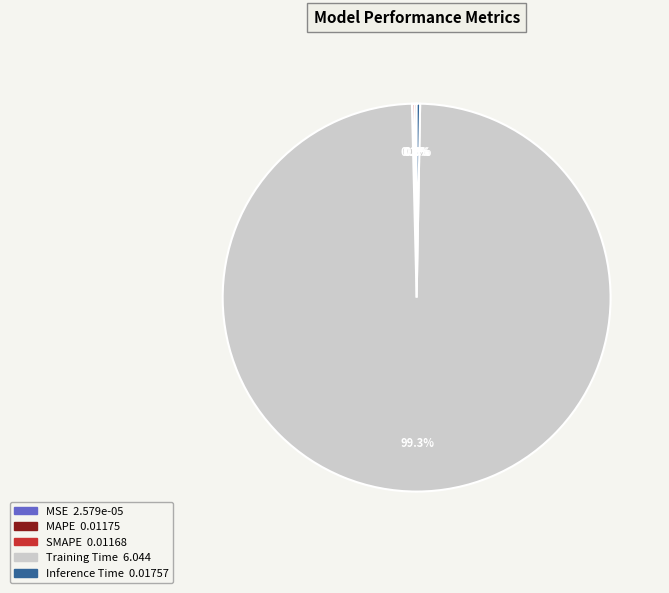

Is there a majority slice in this chart?

Yes